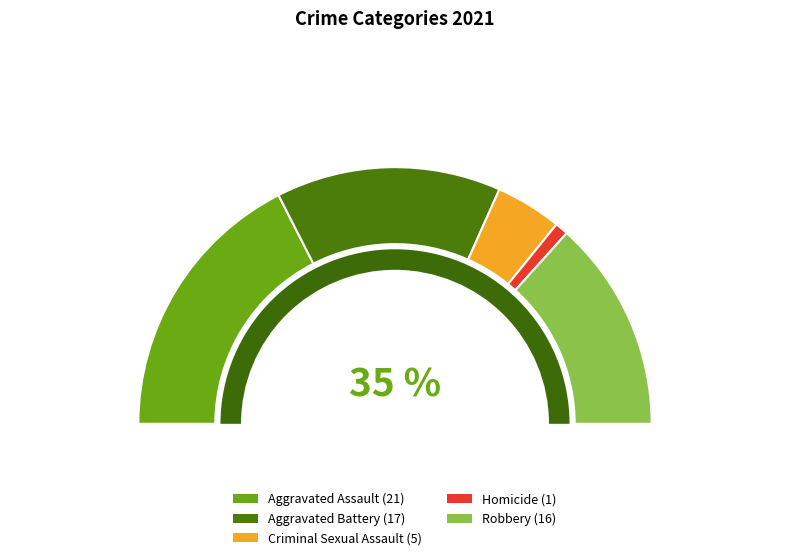

What percentage is the Robbery slice, to the nearest percent?

27%